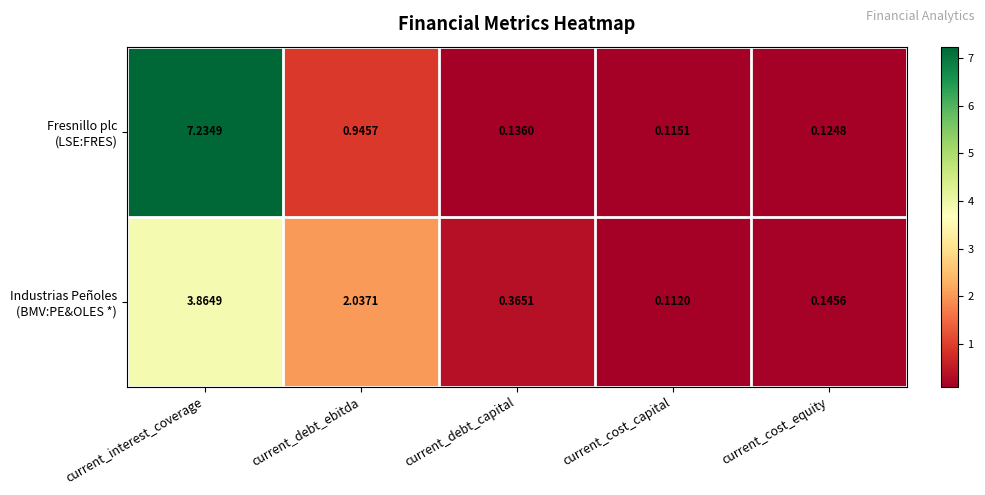

At which category does the chart reach its peak across all series?

current_interest_coverage